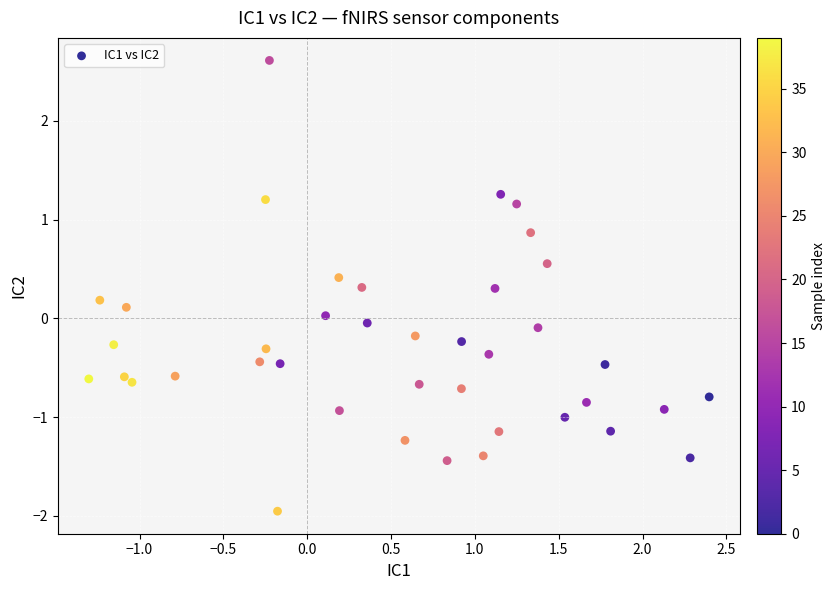

What is the range of Y values (max minus min)?

4.6